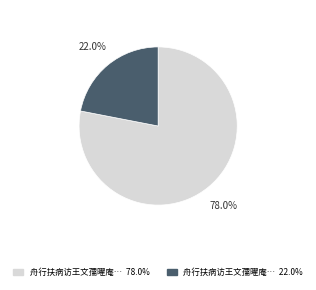

Is there any slice that represents more than half of the pie?

Yes